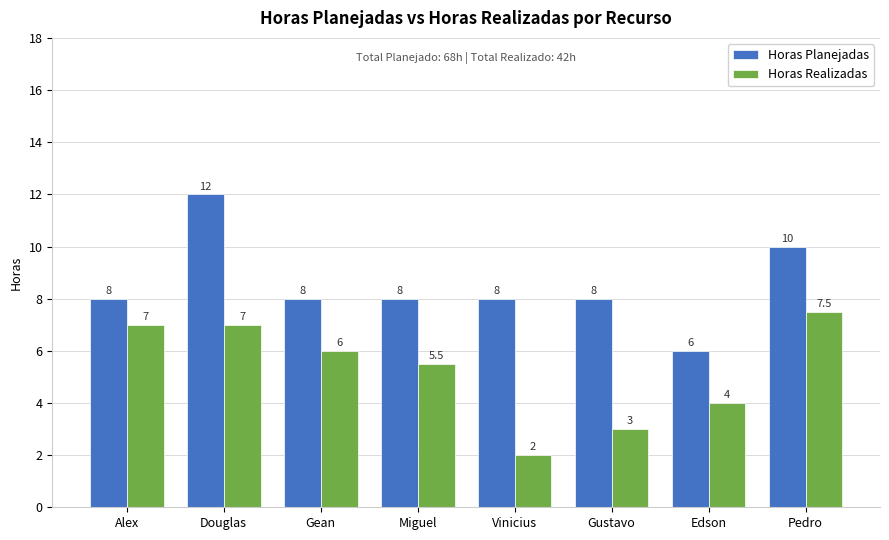

Does the chart contain any negative values?

No